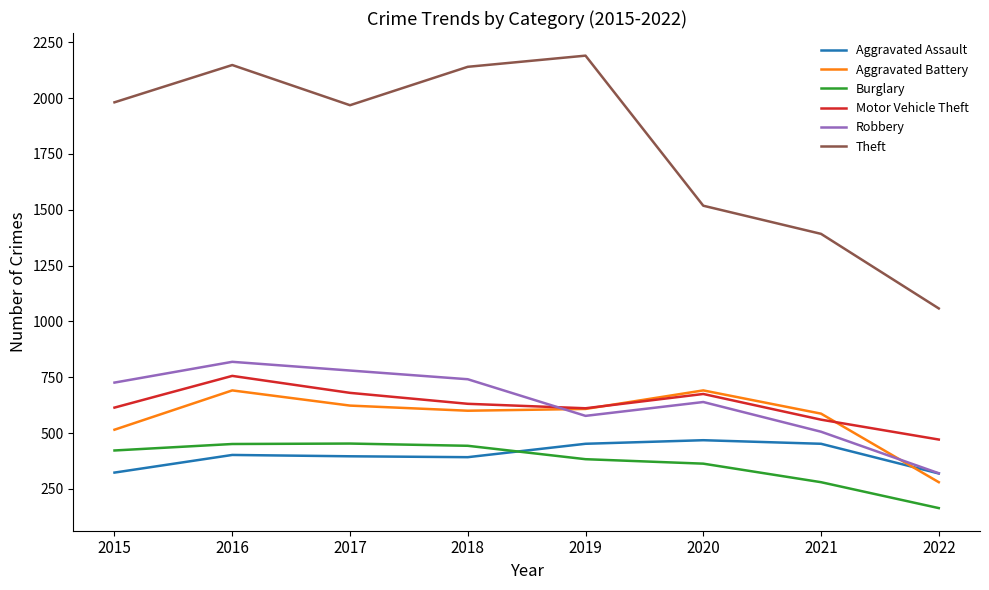

Is this an area chart (filled region under the line)?

No